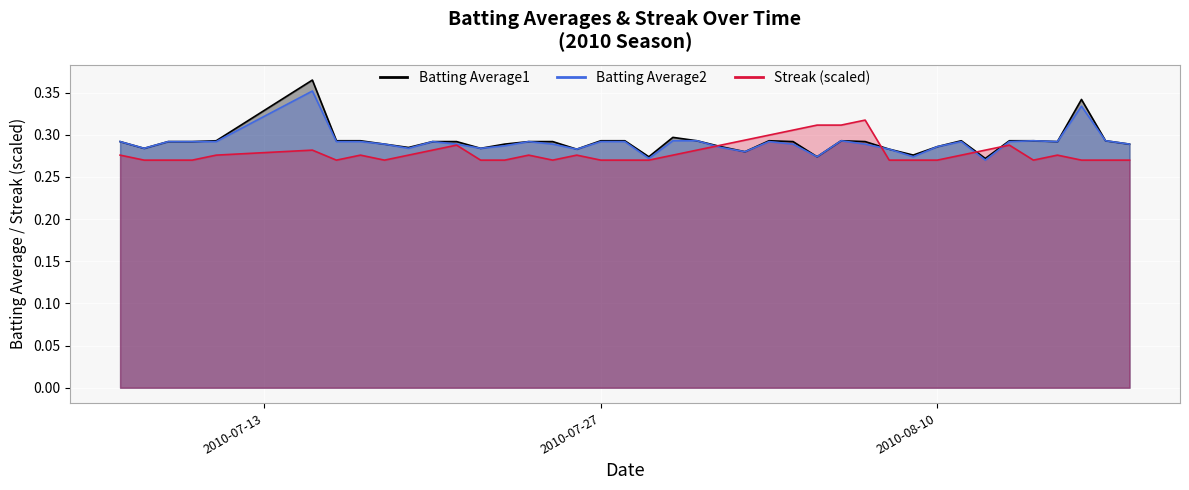

Reading left to right, what are all the values shown in this chart?

Batting Average1: 0.3	0.3	0.3	0.3	0.3	0.4	0.3	0.3	0.3	0.3	0.3	0.3	0.3	0.3	0.3	0.3	0.3	0.3	0.3	0.3	0.3	0.3	0.3	0.3	0.3	0.3	0.3	0.3	0.3	0.3	0.3	0.3	0.3	0.3	0.3	0.3	0.3	0.3	0.3	0.3
Batting Average2: 0.3	0.3	0.3	0.3	0.3	0.4	0.3	0.3	0.3	0.3	0.3	0.3	0.3	0.3	0.3	0.3	0.3	0.3	0.3	0.3	0.3	0.3	0.3	0.3	0.3	0.3	0.3	0.3	0.3	0.3	0.3	0.3	0.3	0.3	0.3	0.3	0.3	0.3	0.3	0.3
Streak: 0.3	0.3	0.3	0.3	0.3	0.3	0.3	0.3	0.3	0.3	0.3	0.3	0.3	0.3	0.3	0.3	0.3	0.3	0.3	0.3	0.3	0.3	0.3	0.3	0.3	0.3	0.3	0.3	0.3	0.3	0.3	0.3	0.3	0.3	0.3	0.3	0.3	0.3	0.3	0.3